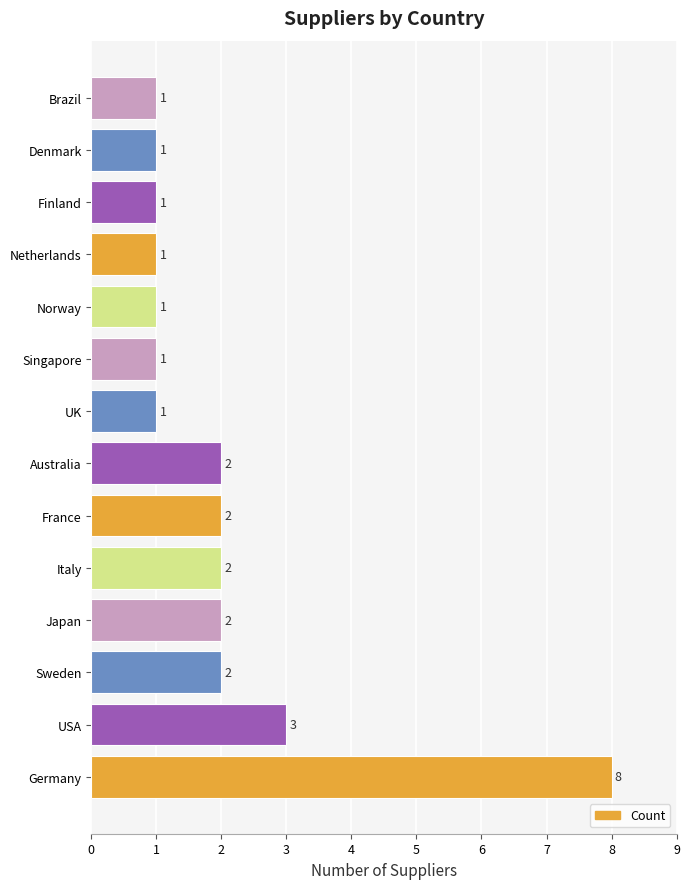

Which has a higher value, Singapore or Australia?

Australia